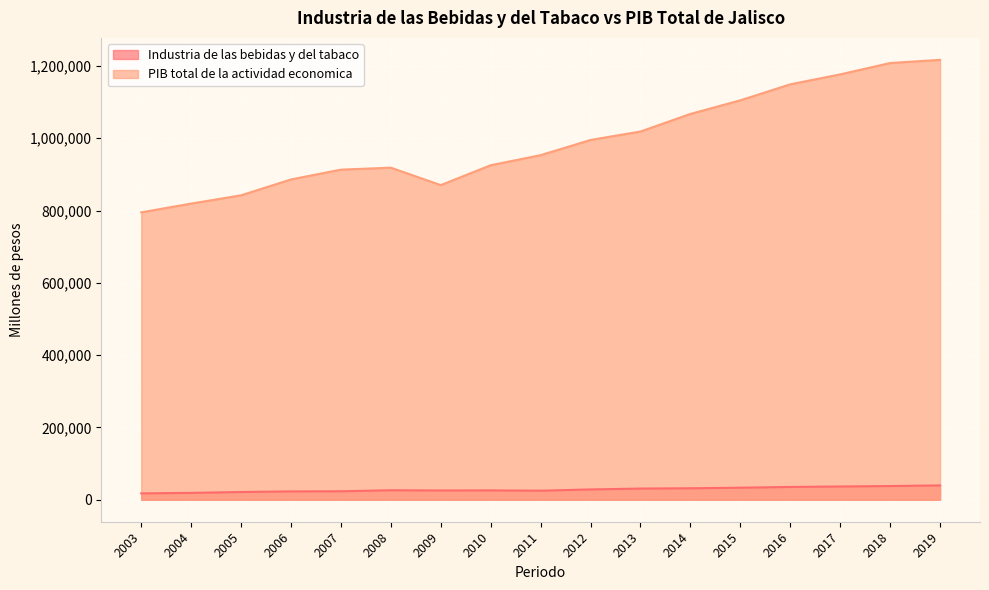

At which category is the sum across all series the highest?

2019